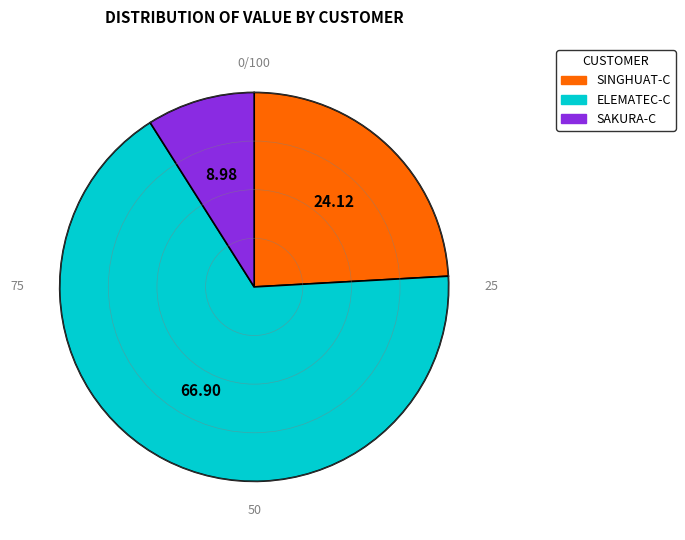

Is there a majority slice in this chart?

Yes